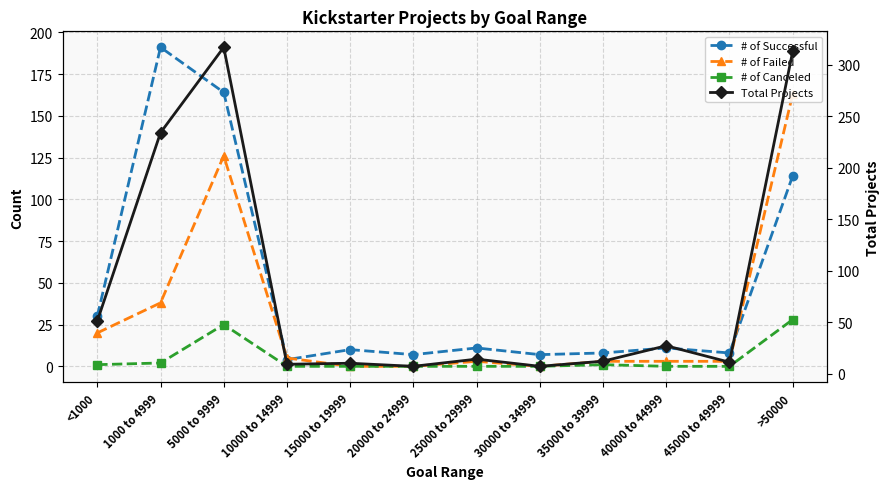

Does the chart have visible grid lines?

Yes